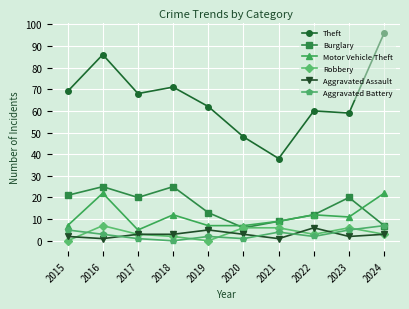

Reading left to right, what are all the values shown in this chart?

Theft: 69	86	68	71	62	48	38	60	59	96
Burglary: 21	25	20	25	13	6	9	12	20	7
Motor Vehicle Theft: 7	22	5	12	7	7	9	12	11	22
Robbery: 0	7	3	2	0	6	6	3	6	3
Aggravated Assault: 2	1	3	3	5	3	1	6	2	3
Aggravated Battery: 5	3	1	0	2	1	4	2	5	7